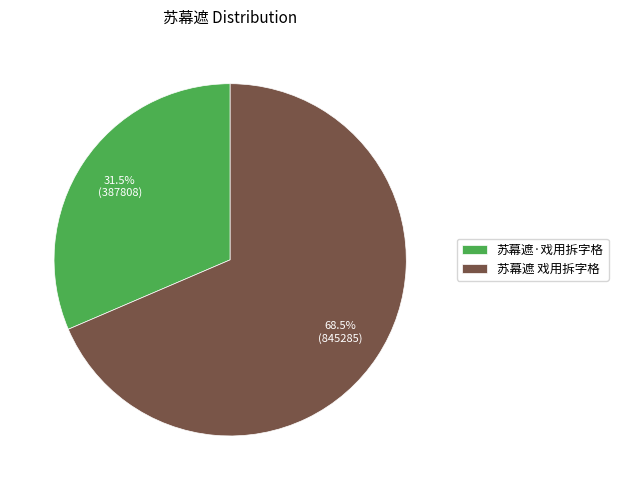

To the nearest percent, what is the combined percentage of 苏幕遮·戏用拆字格 and 苏幕遮 戏用拆字格?

100%